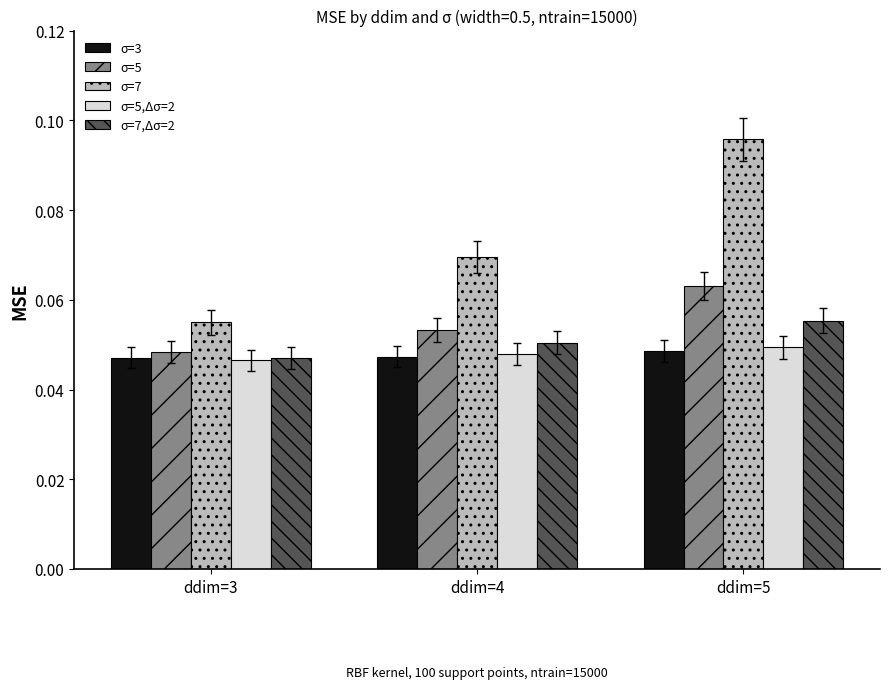

What are all the series names shown in the legend?

σ=3, σ=5, σ=7, σ=5,Δσ=2, σ=7,Δσ=2